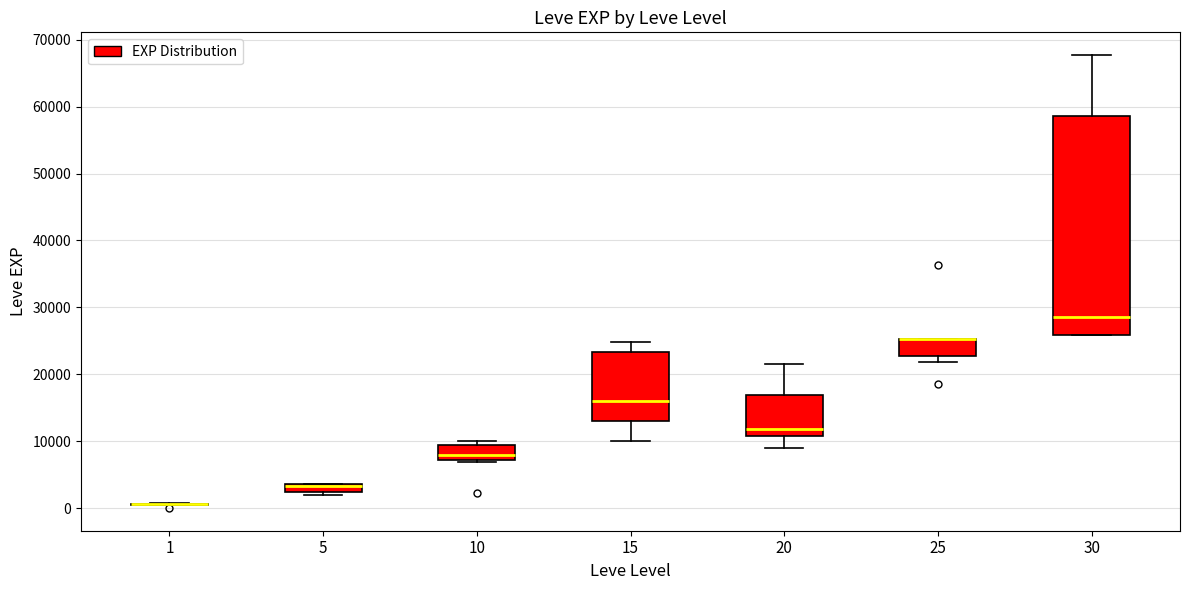

Which box is the tallest, from its lower edge to its upper edge?

30